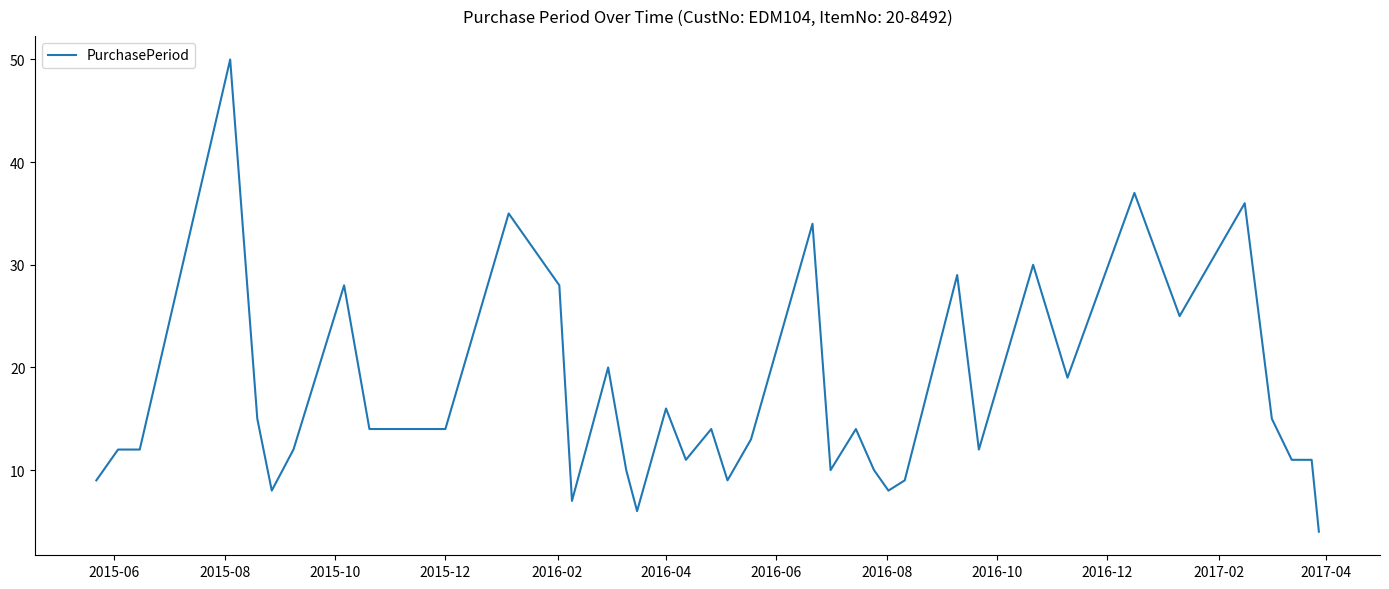

What is the greatest value displayed?

50